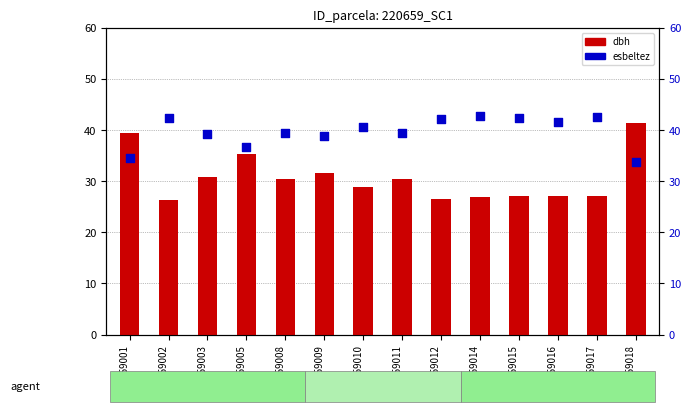

Which series contains the lowest Y value?

dbh